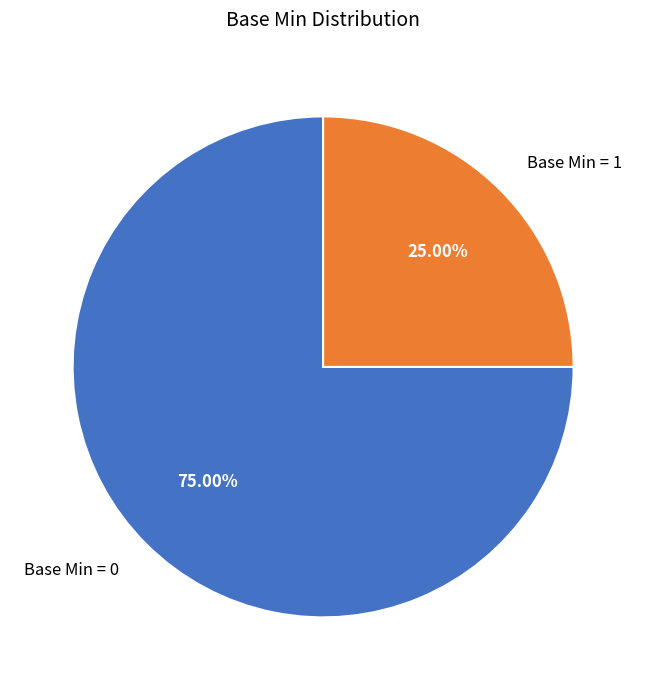

What is the smallest slice in the pie chart?

Base Min = 1